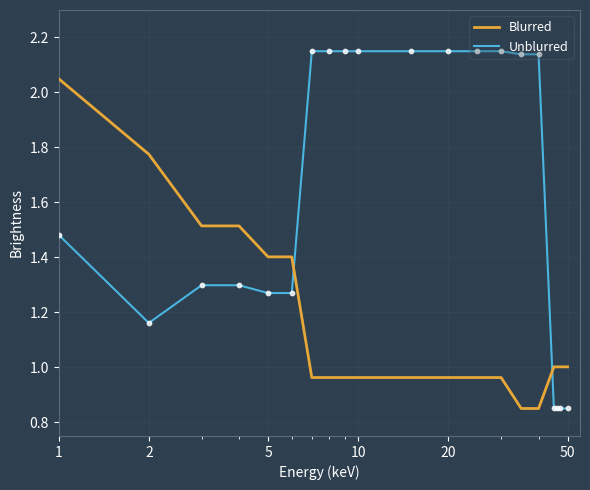

Which series has the largest total across all categories?

Unblurred